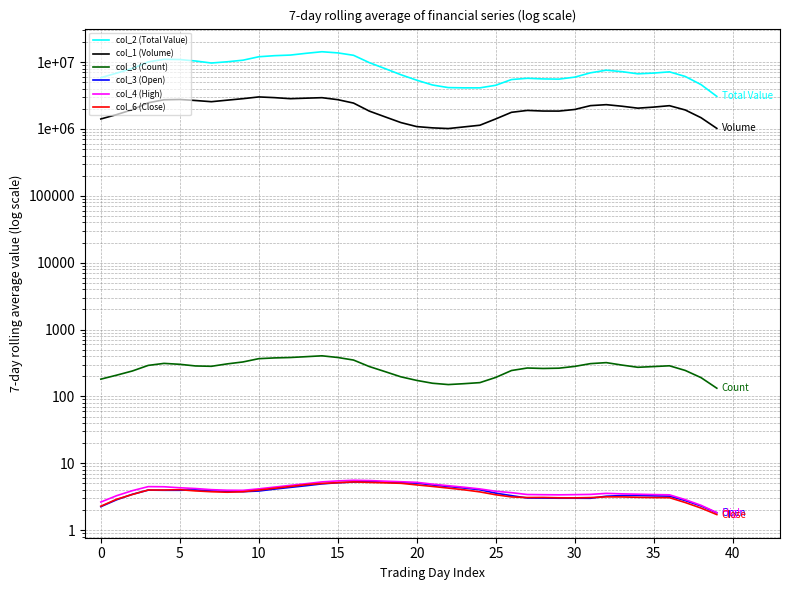

Does the chart have visible grid lines?

Yes